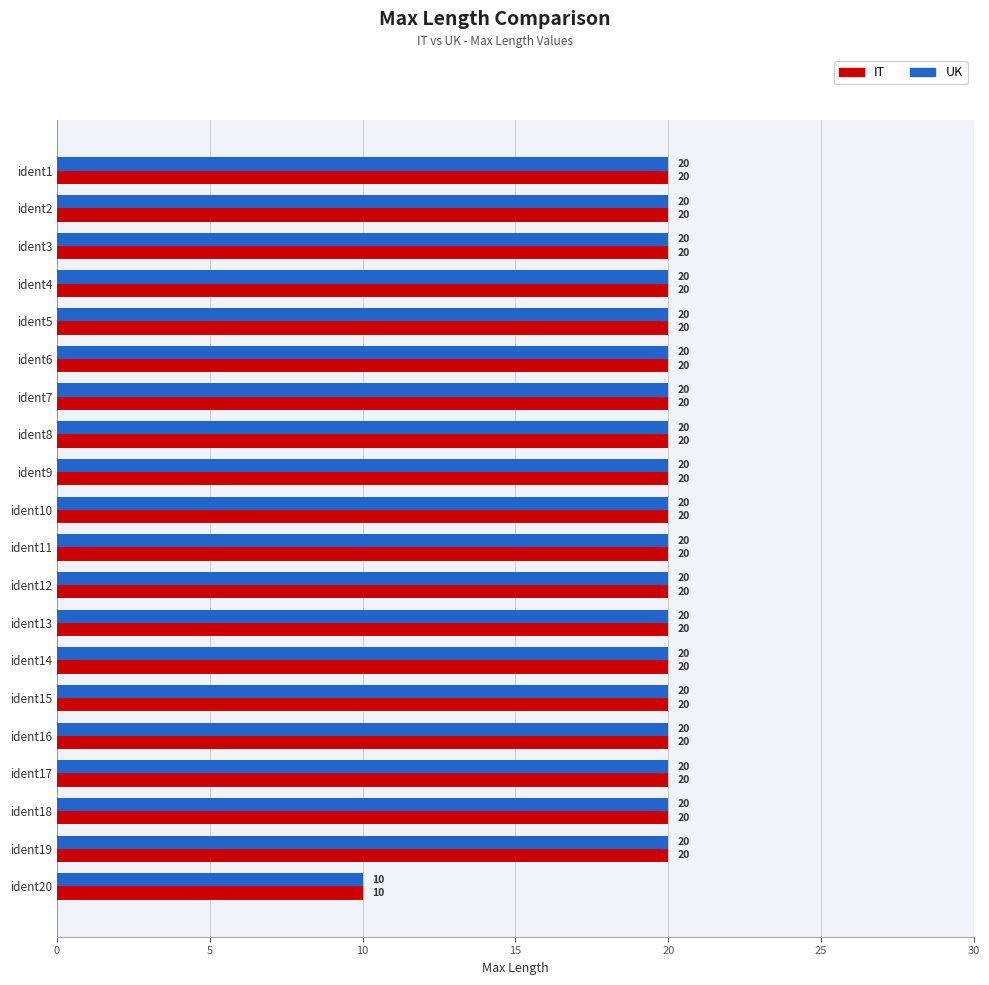

What is the sum of all UK values?

390